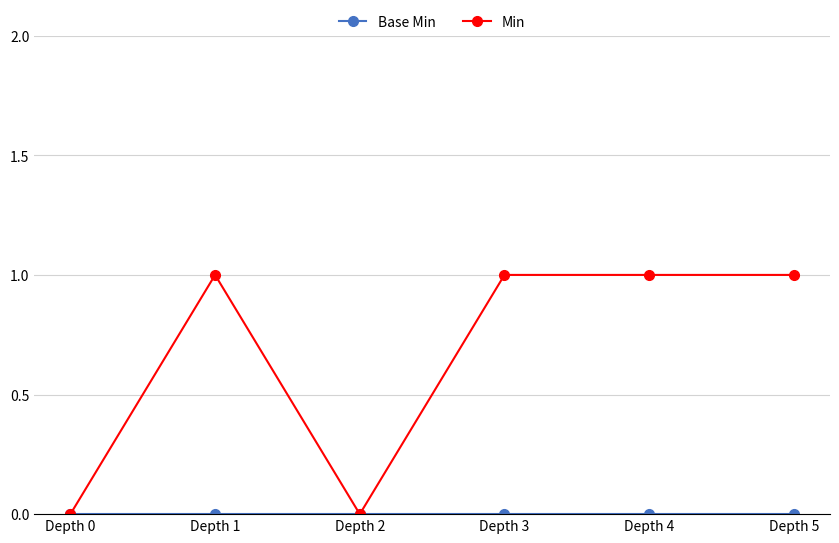

What is the value of the Min point at the 2nd from the left?

1